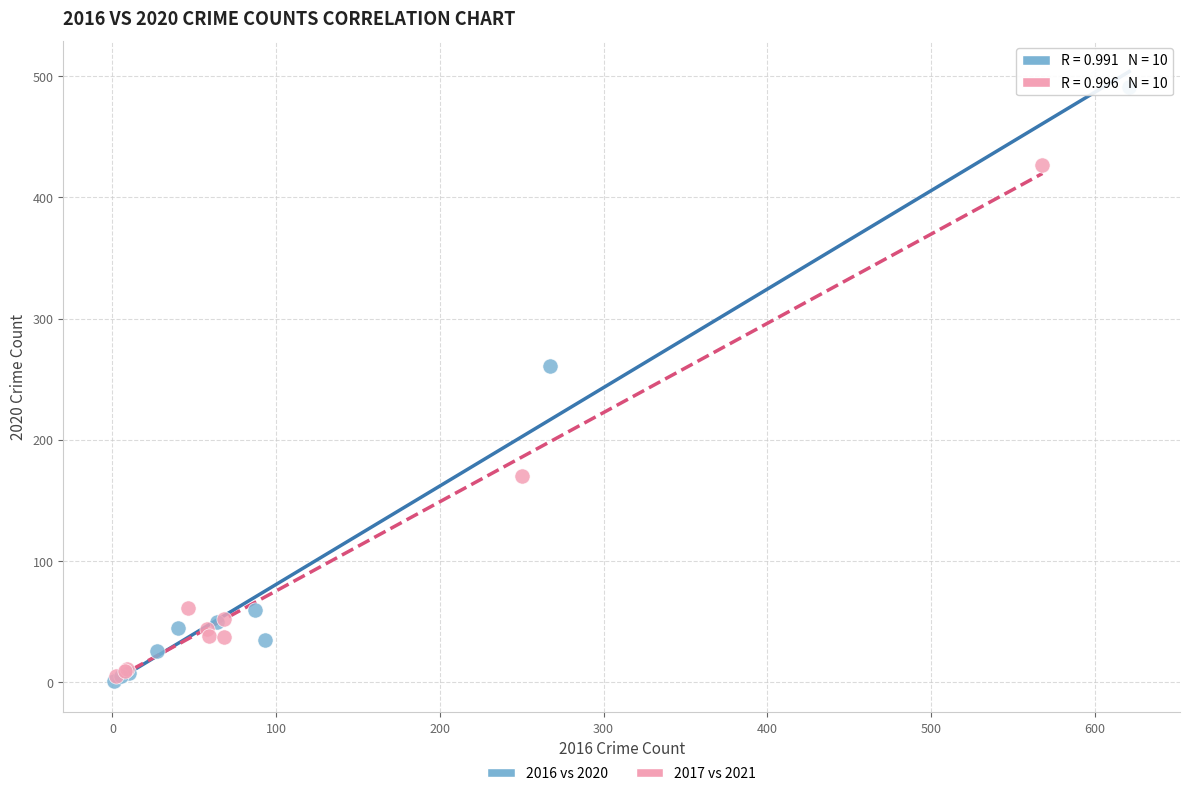

Which series has the largest Y range (max minus min)?

2016 vs 2020